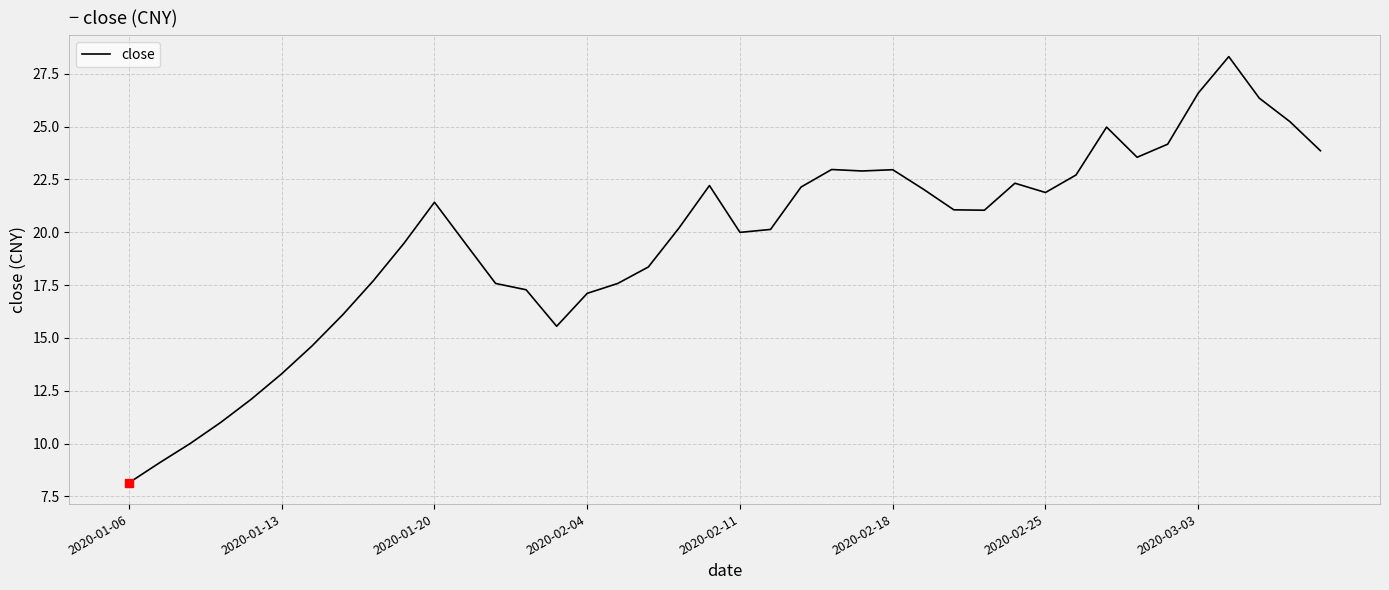

How many categories are shown in the chart?

40